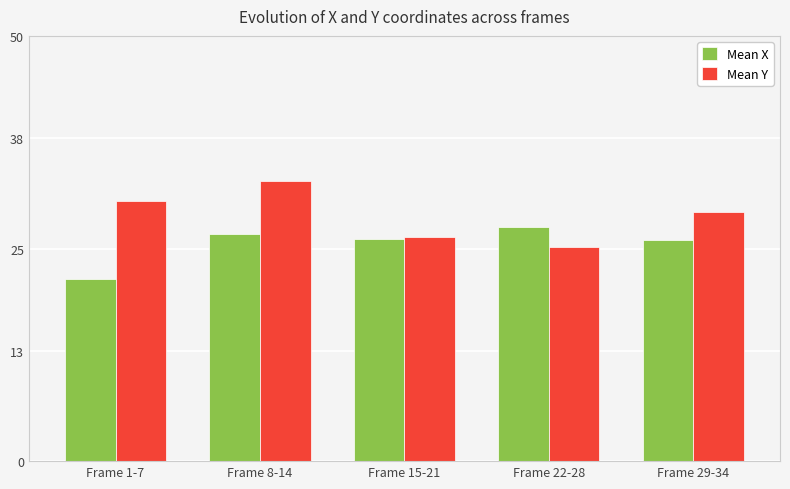

Which series has the widest spread of values?

Mean Y